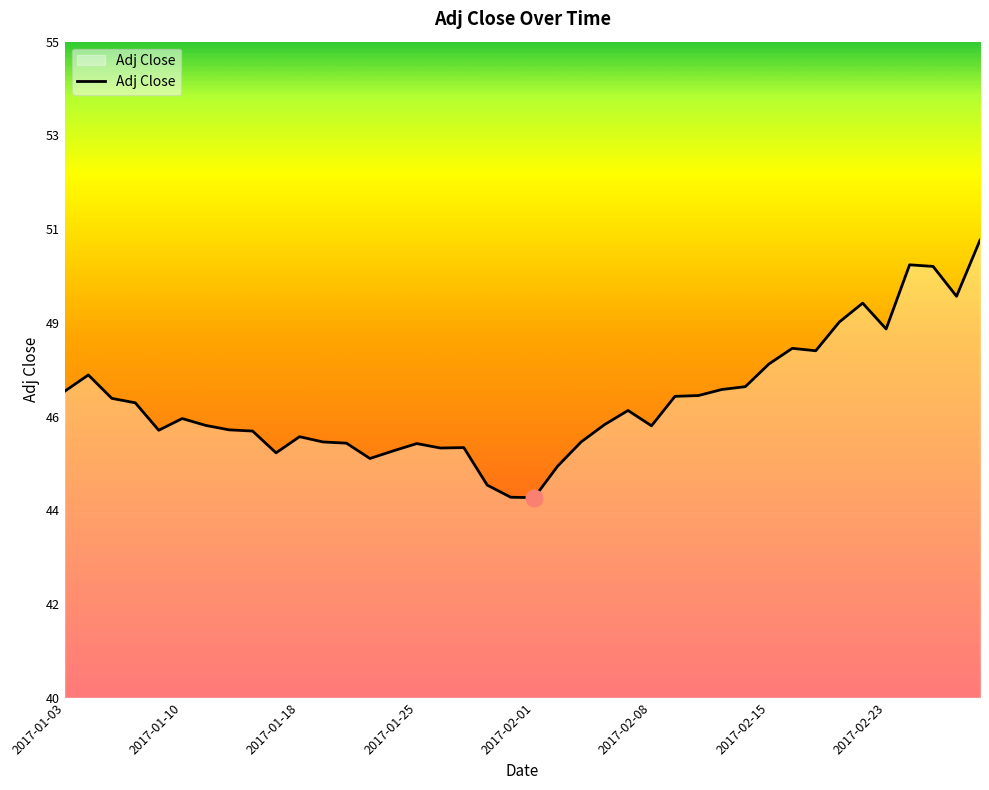

Does the chart display data point markers on the line(s)?

No